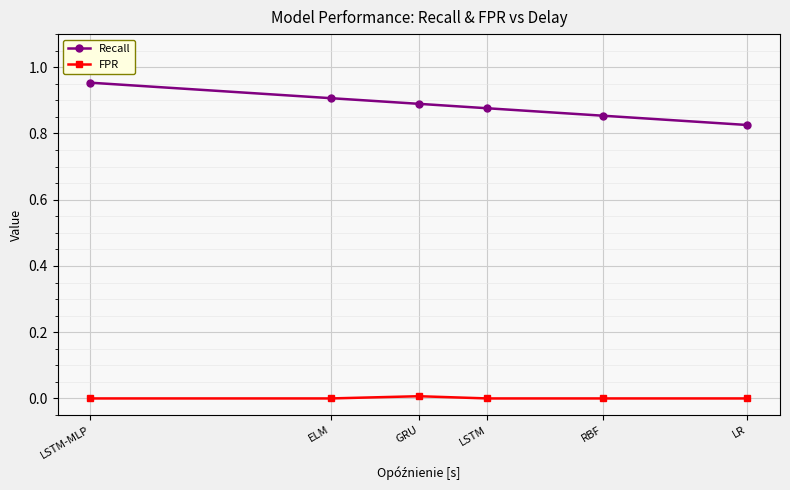

How many Recall values are between 0 and 1?

6